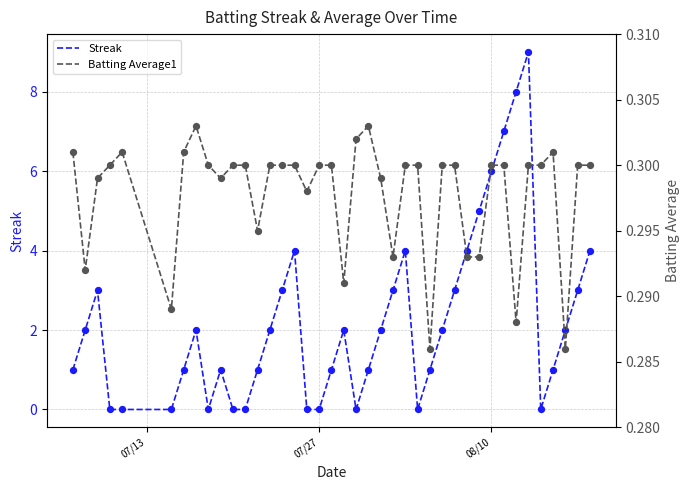

The value of Streak at 07/27 is -4. True or false?

False